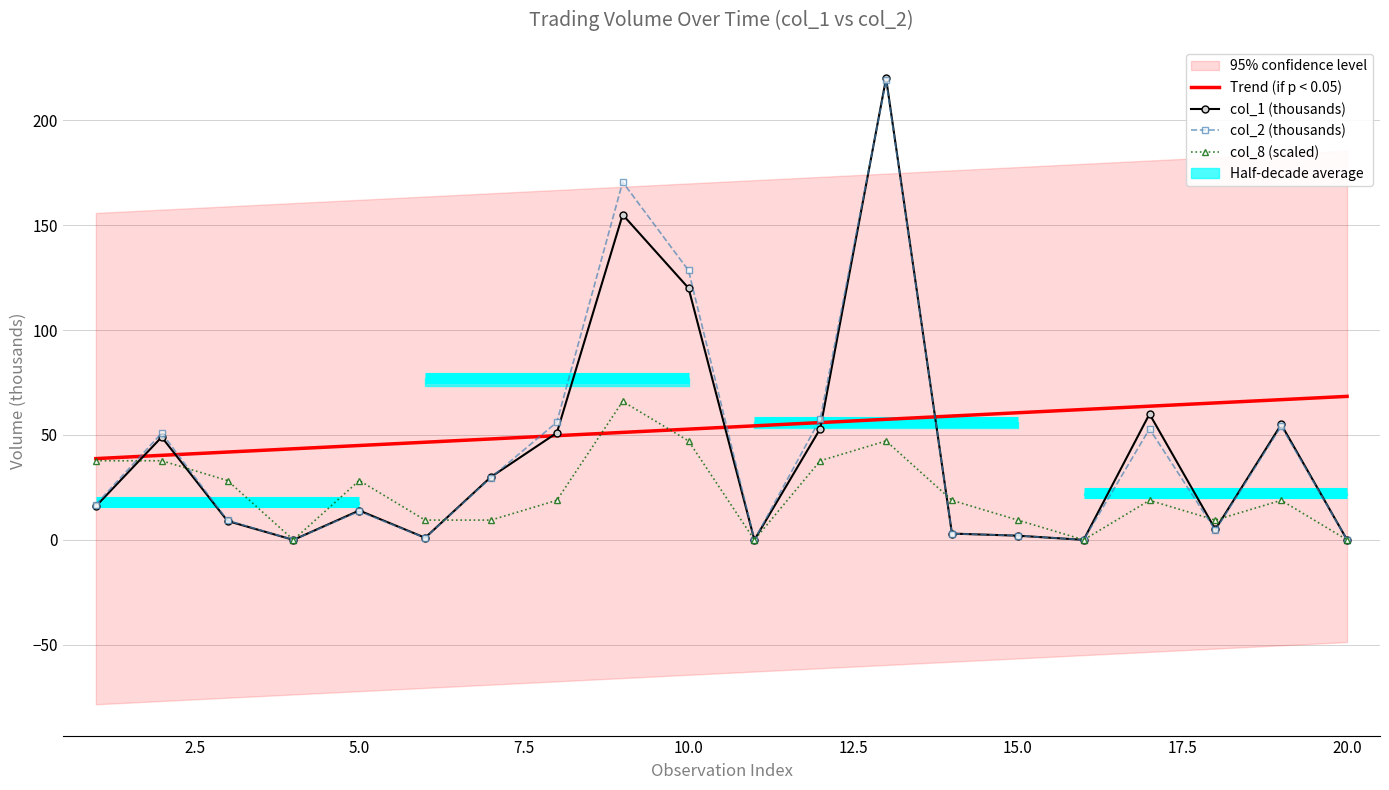

How many data points does each series have?

20